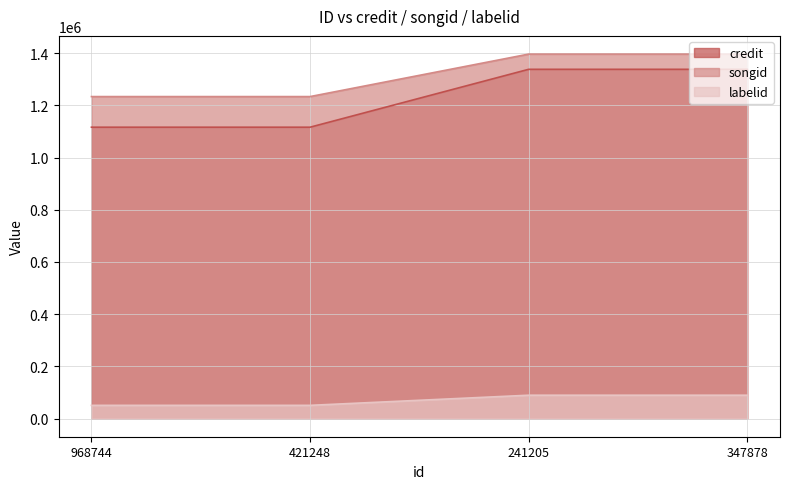

What is the difference between the credit values at 968744 and 347878?

221854